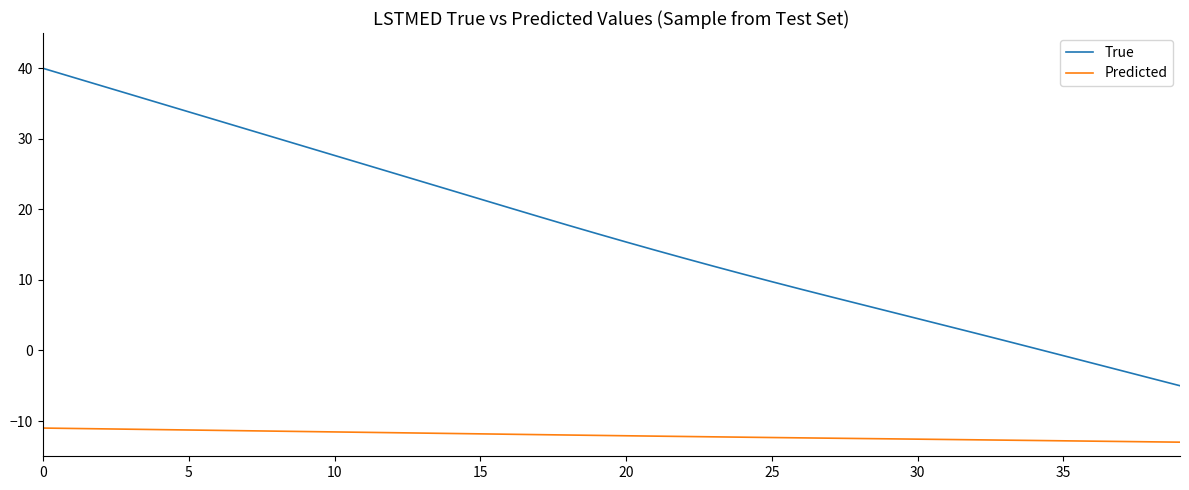

Rank the series by their average value, from highest to lowest.

True, Predicted